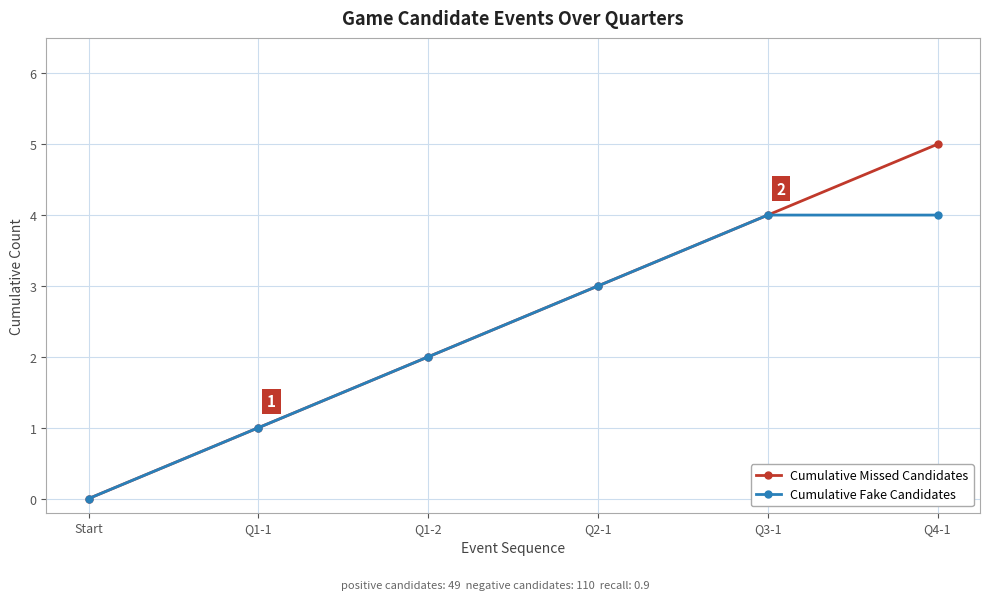

What are all the series names shown in the legend?

Cumulative Missed Candidates, Cumulative Fake Candidates